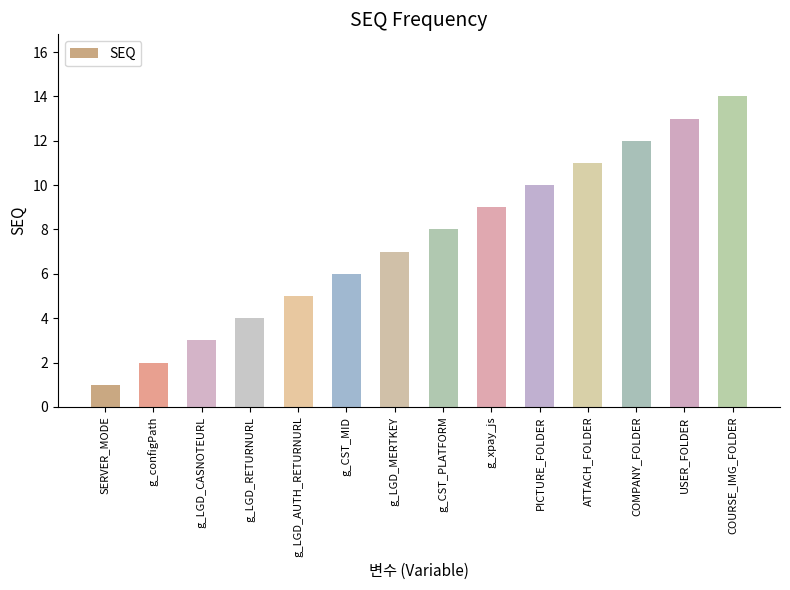

List the labels in order of value, largest first.

COURSE_IMG_FOLDER, USER_FOLDER, COMPANY_FOLDER, ATTACH_FOLDER, PICTURE_FOLDER, g_xpay_js, g_CST_PLATFORM, g_LGD_MERTKEY, g_CST_MID, g_LGD_AUTH_RETURNURL, g_LGD_RETURNURL, g_LGD_CASNOTEURL, g_configPath, SERVER_MODE